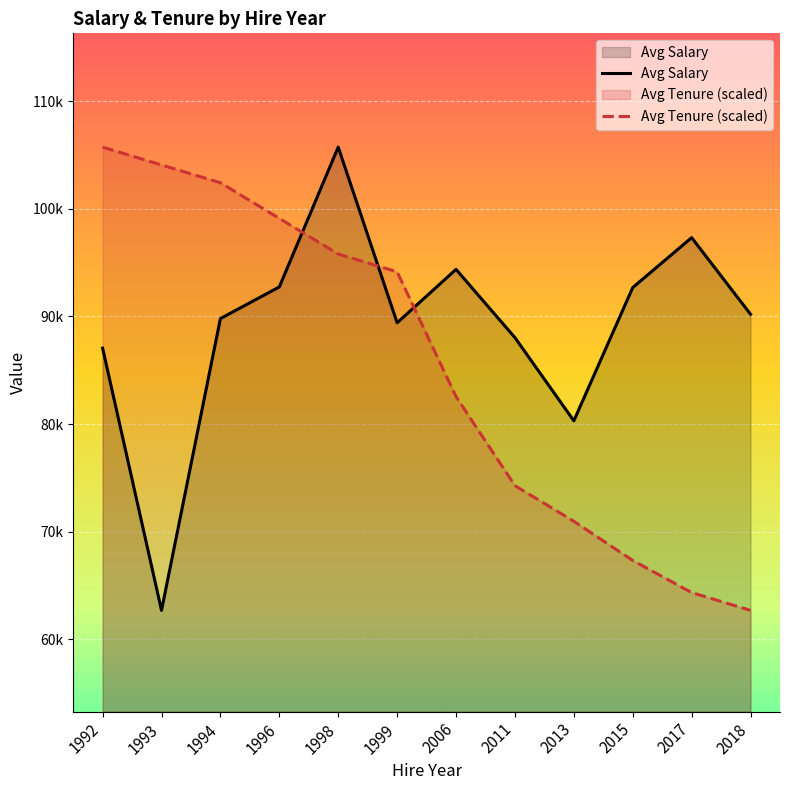

How many lines are shown in the chart?

2